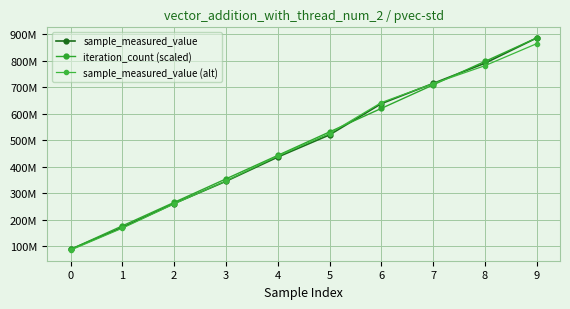

Which series has the largest total across all categories?

iteration_count (scaled)